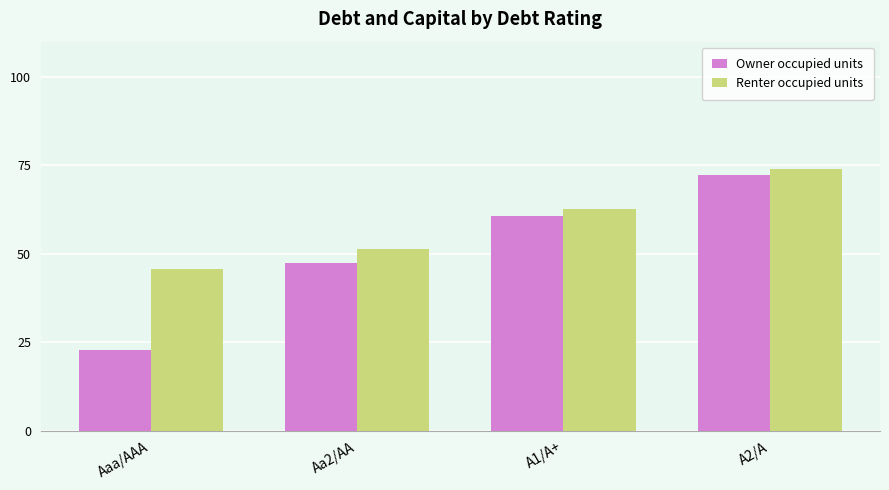

What are all the series names shown in the legend?

Owner occupied units, Renter occupied units